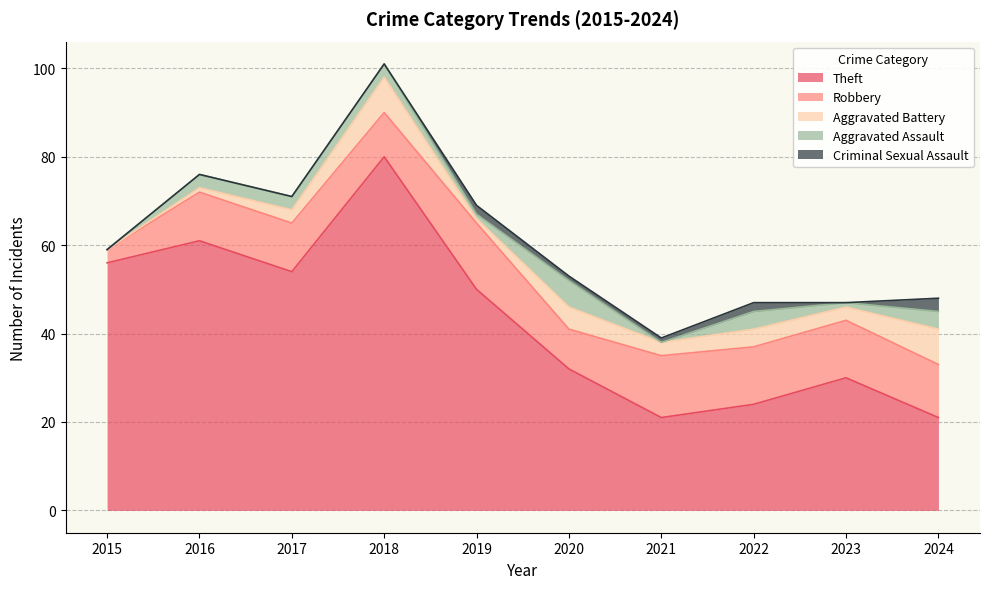

At which category is the sum across all series the highest?

2018